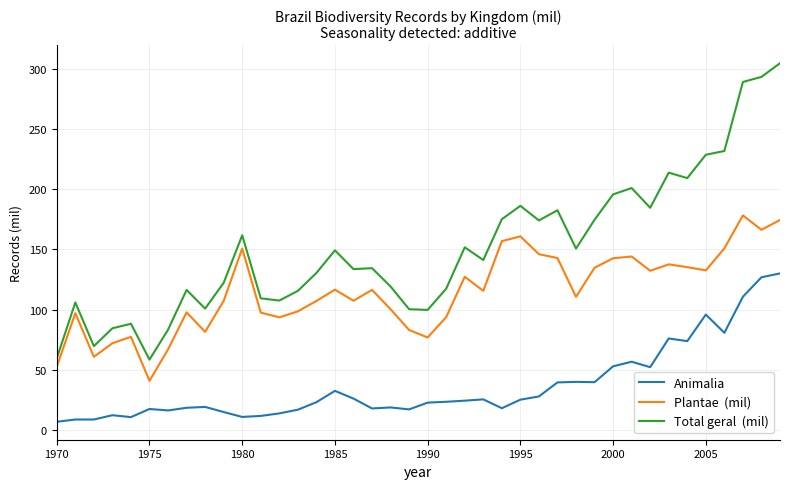

What is the maximum value shown in the chart?

304.4